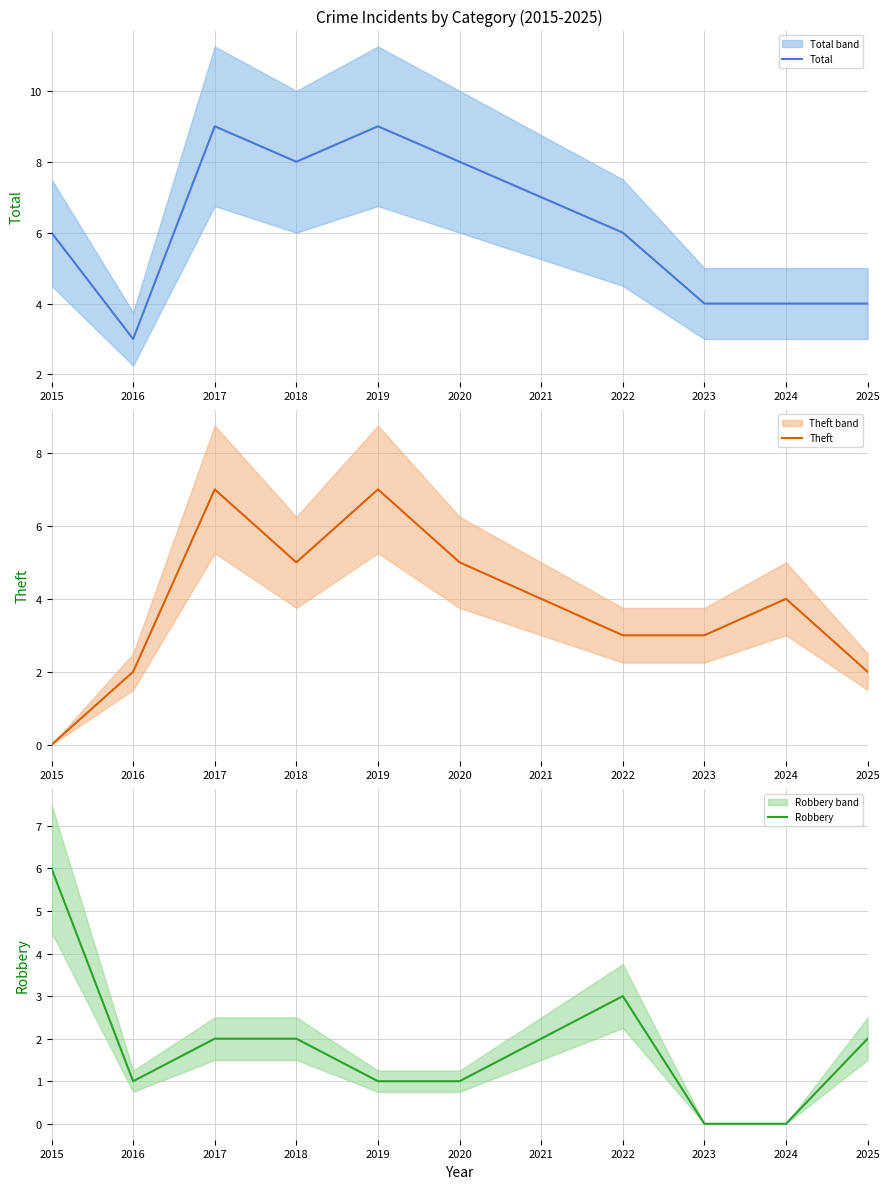

Reading right to left, list all the values displayed in this chart.

Total: 2025=4	2024=4	2023=4	2022=6	2021=7	2020=8	2019=9	2018=8	2017=9	2016=3	2015=6
Theft: 2025=2	2024=4	2023=3	2022=3	2021=4	2020=5	2019=7	2018=5	2017=7	2016=2	2015=0
Robbery: 2025=2	2024=0	2023=0	2022=3	2021=2	2020=1	2019=1	2018=2	2017=2	2016=1	2015=6